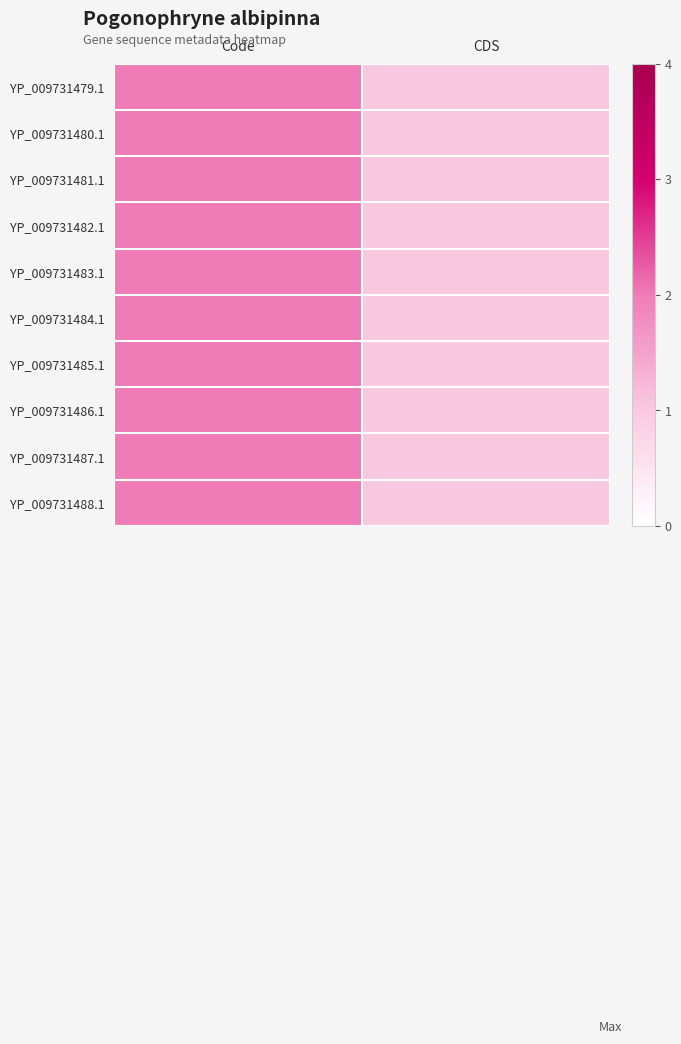

What is the minimum value shown in the chart?

1